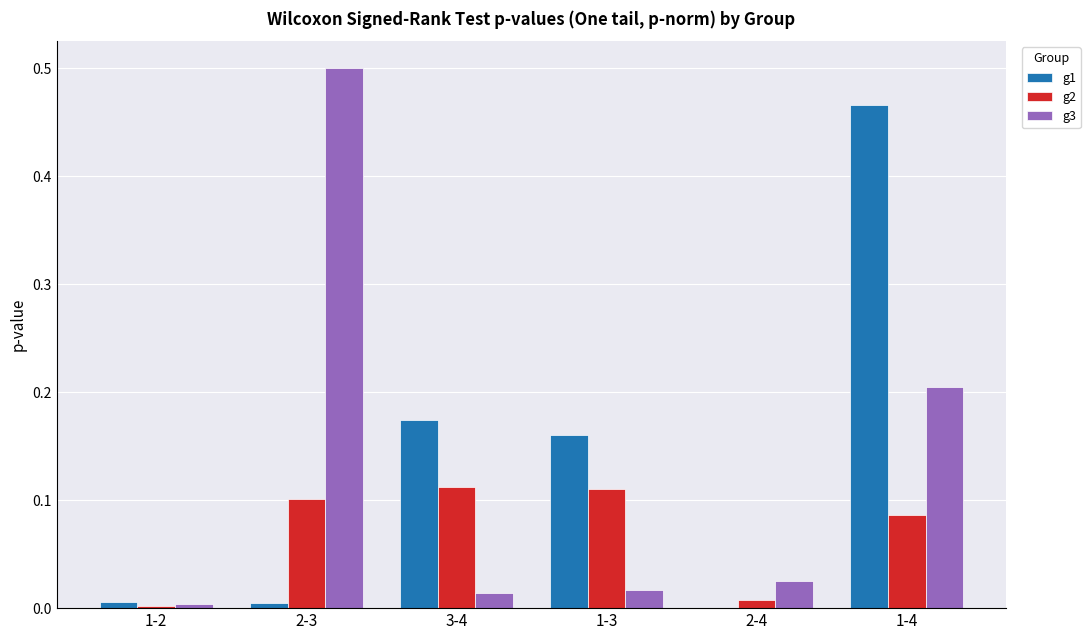

Which category has the highest value across all series?

2-3